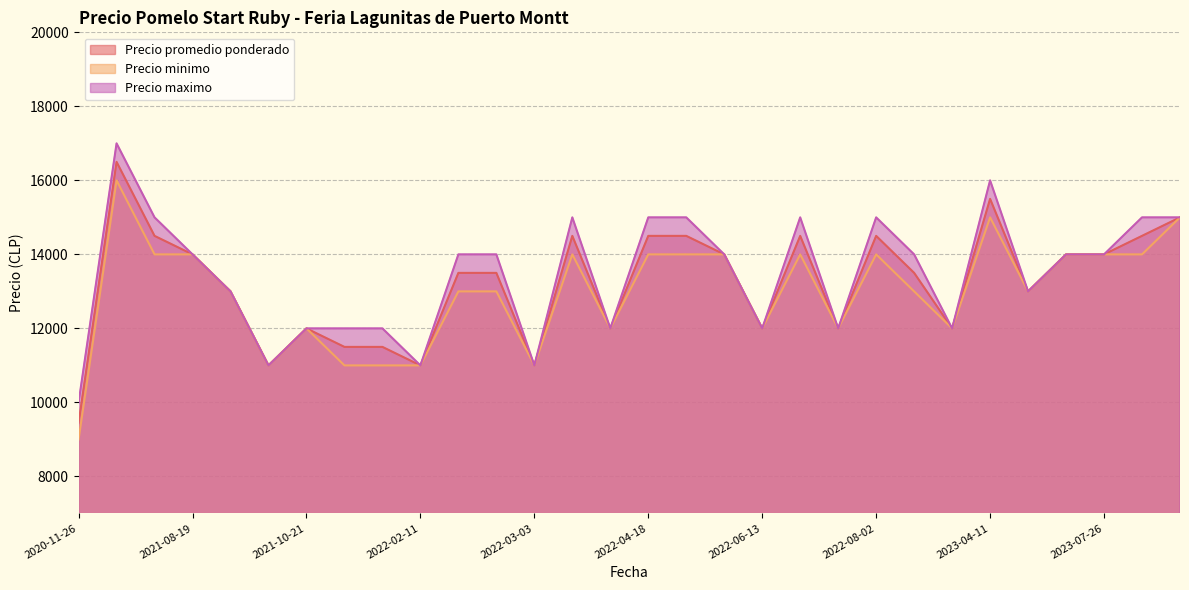

What is the minimum value shown in the chart?

9000